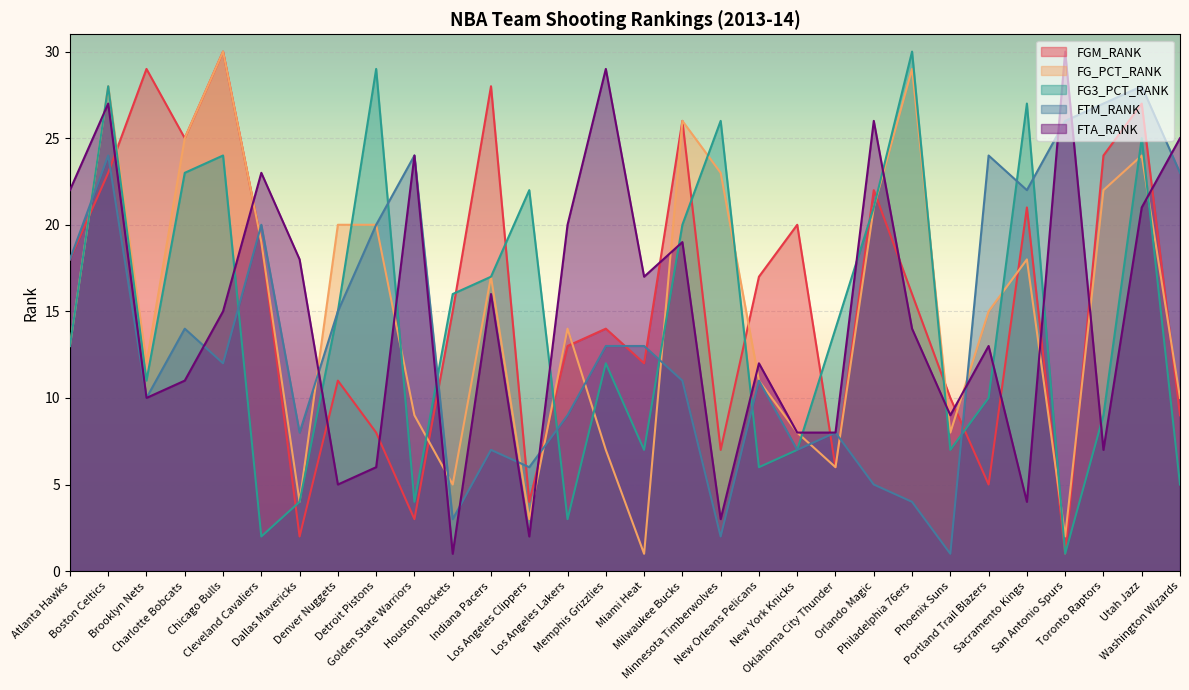

Read the FGM_RANK value at Houston Rockets, to the nearest 5.

15